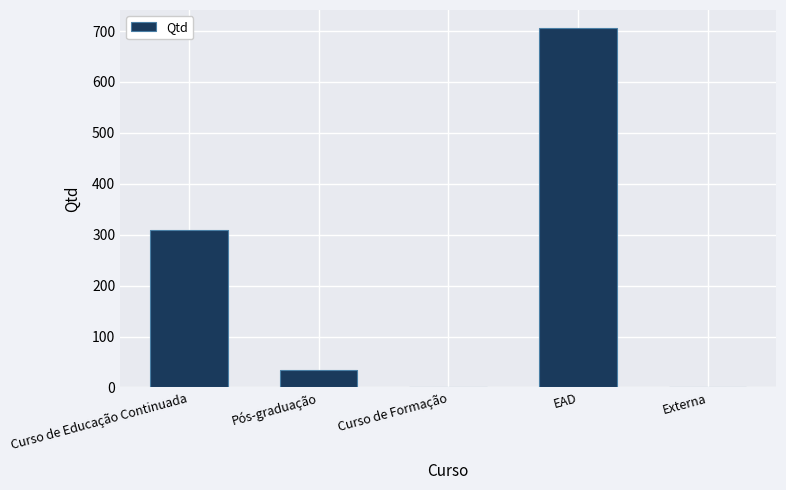

True or false: the data shows -403 at Externa.

False